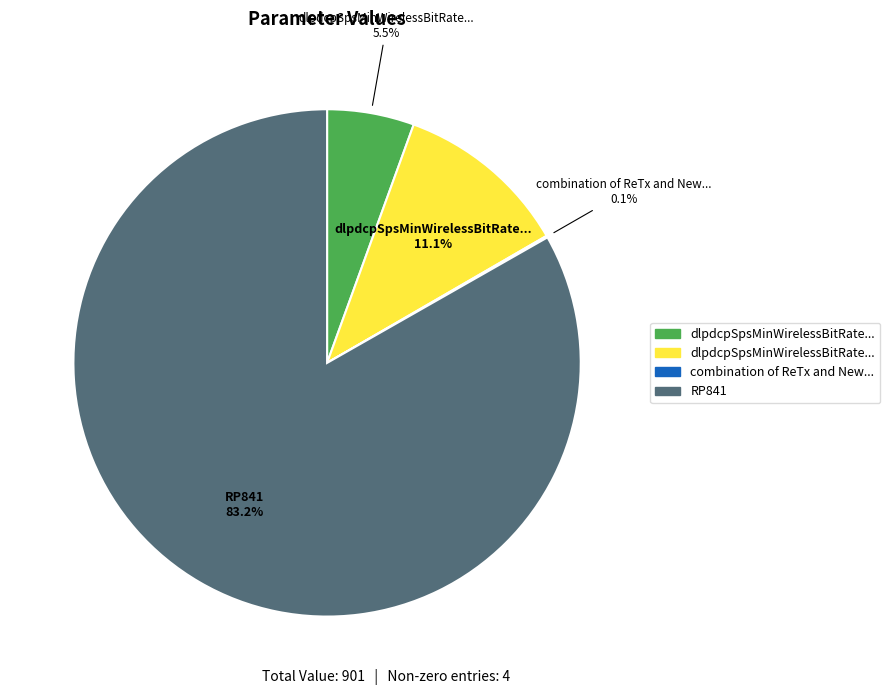

Is there any slice that represents more than half of the pie?

Yes